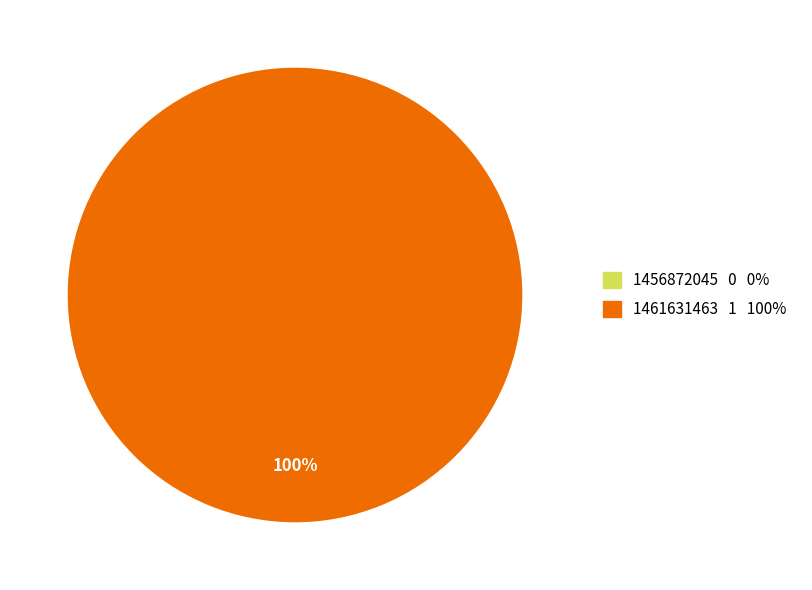

What portion of the pie excludes 1456872045?

100.0%